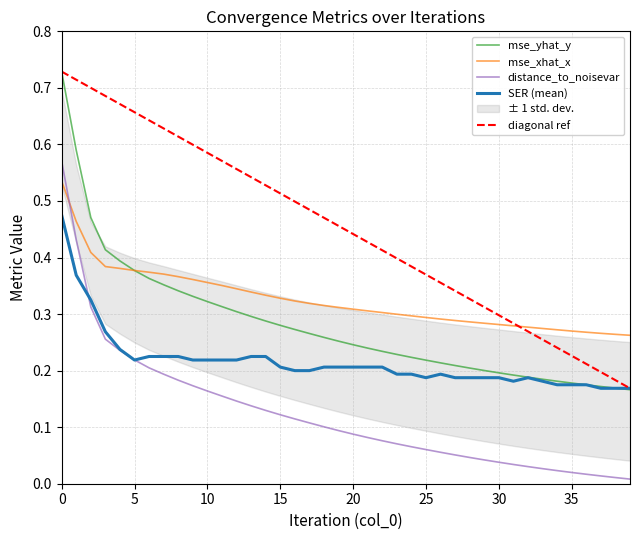

Which series has the largest total across all categories?

mse_xhat_x